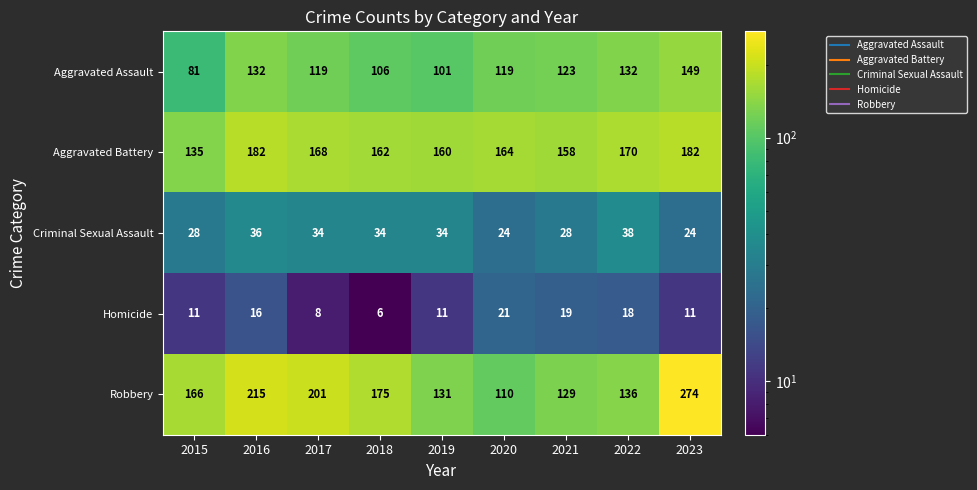

Which series has the largest range (max minus min)?

Robbery